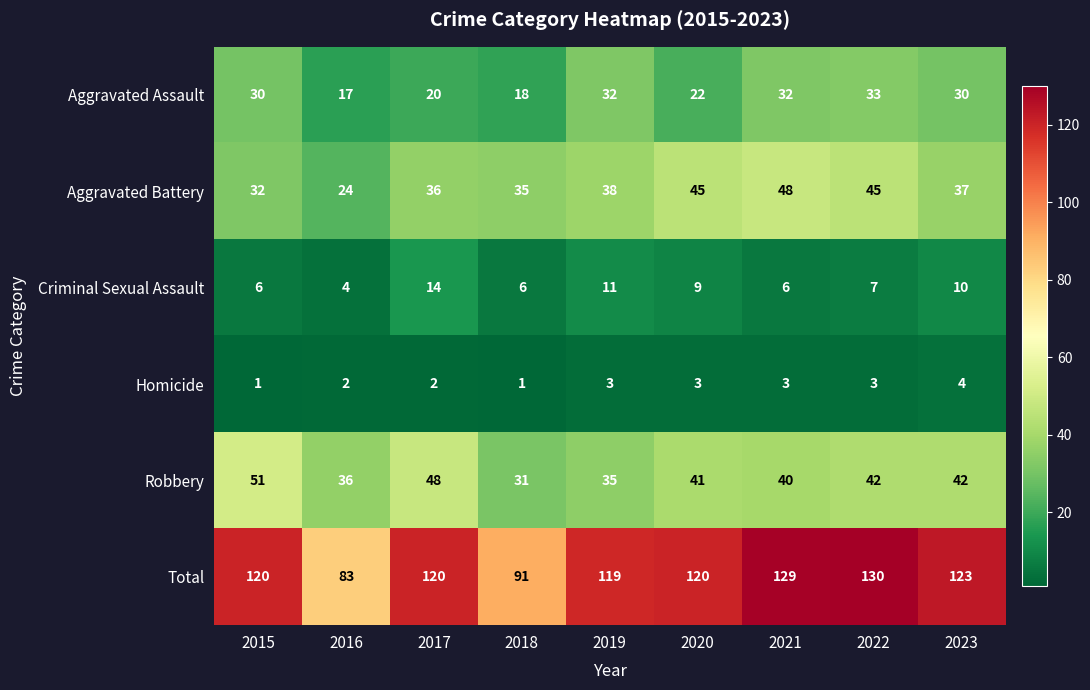

True or false: Criminal Sexual Assault has a value of 4 at 2020.

False